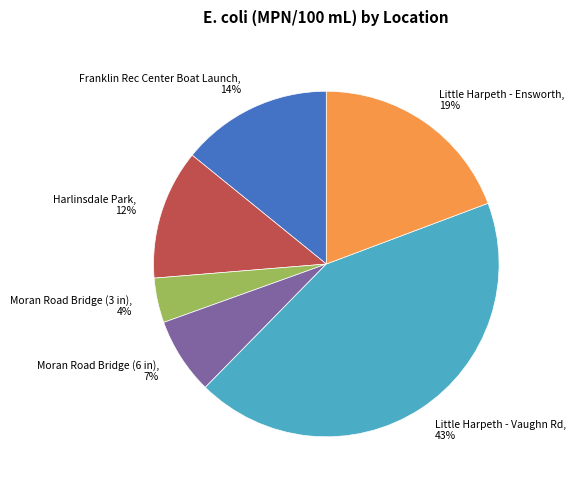

Count the number of slices in the pie.

6